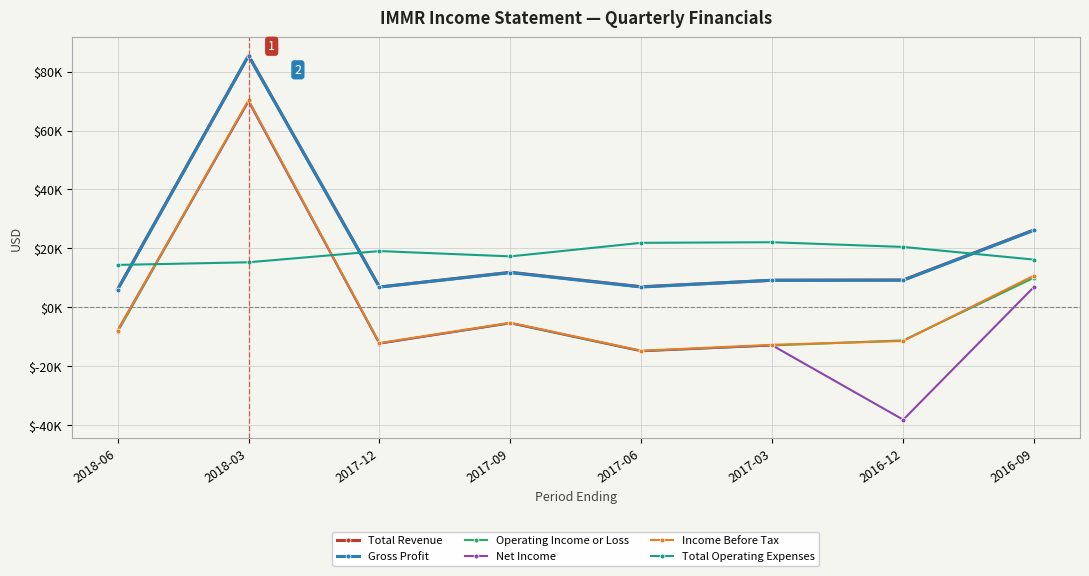

What is the difference between the Total Revenue values at 2016-12 and 2017-06?

2300